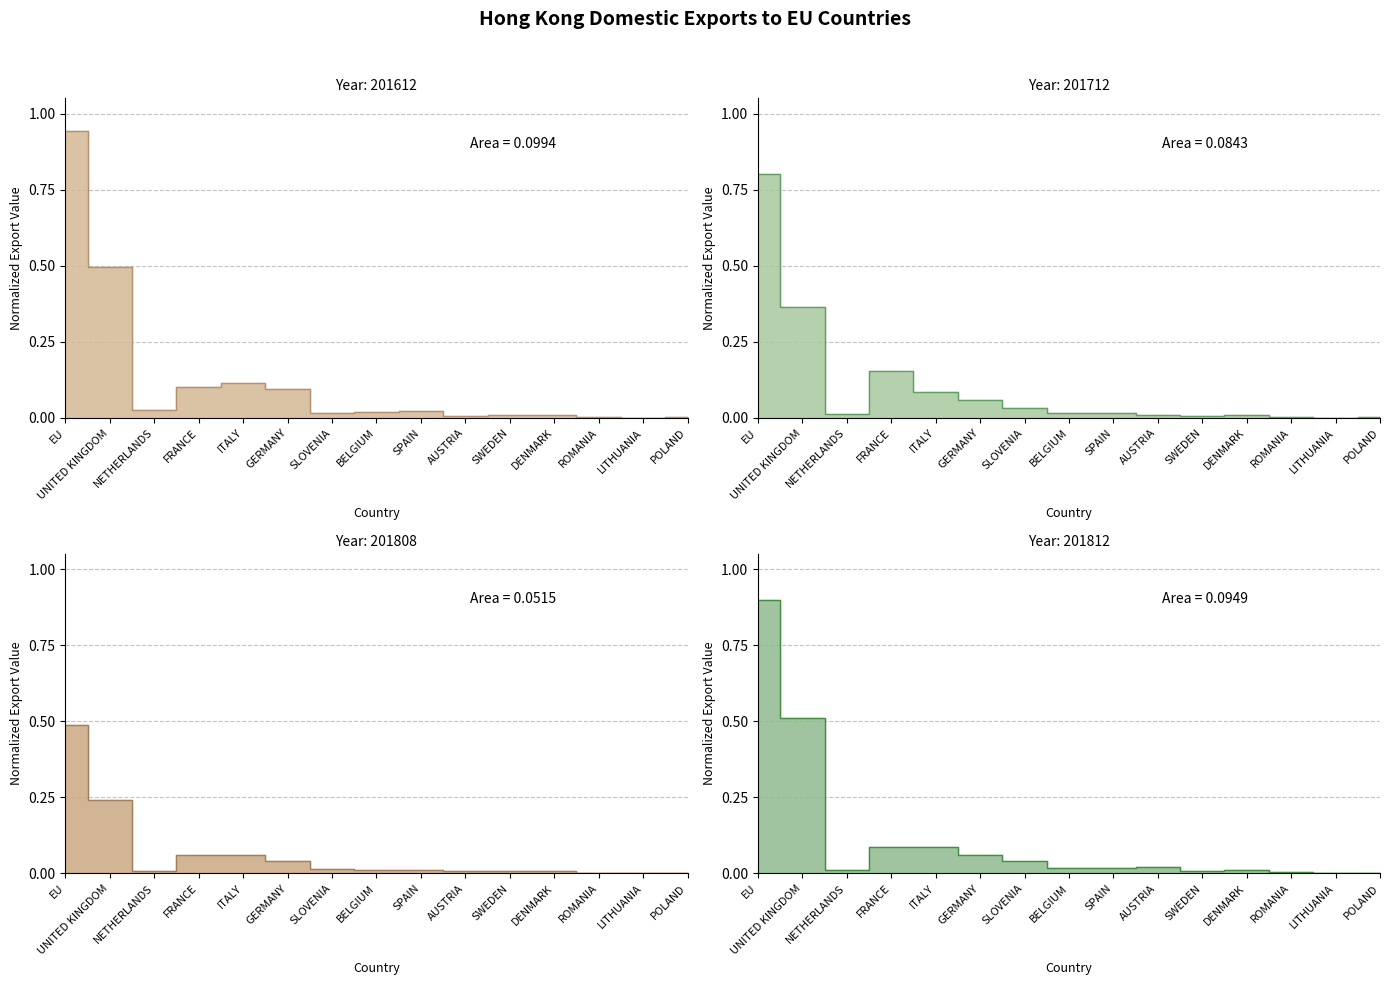

Does the chart have visible grid lines?

Yes